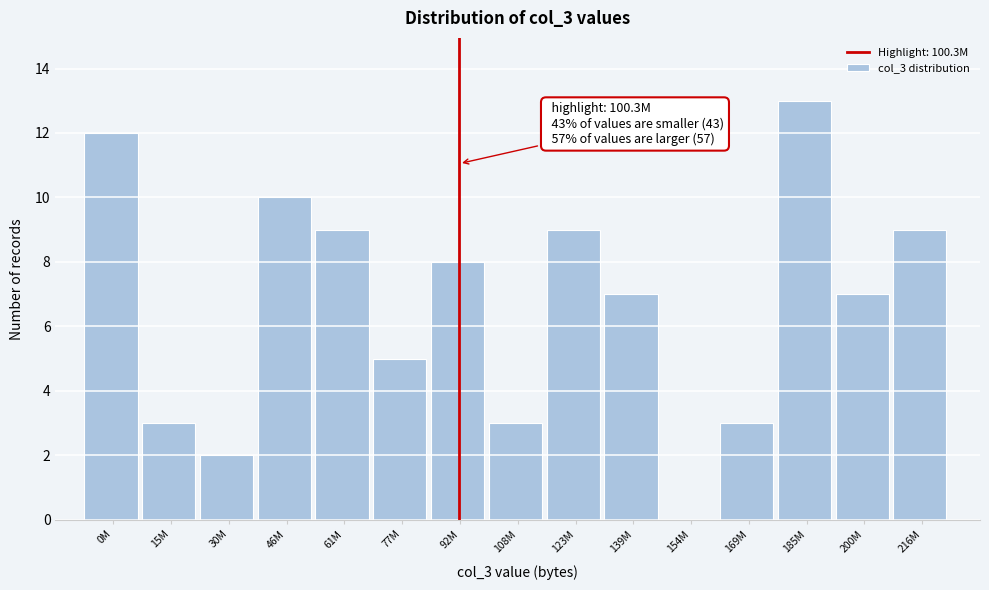

Reading left to right, what are all the values shown in this chart?

0M=12	15M=3	30M=2	46M=10	61M=9	77M=5	92M=8	108M=3	123M=9	139M=7	154M=0	169M=3	185M=13	200M=7	216M=9